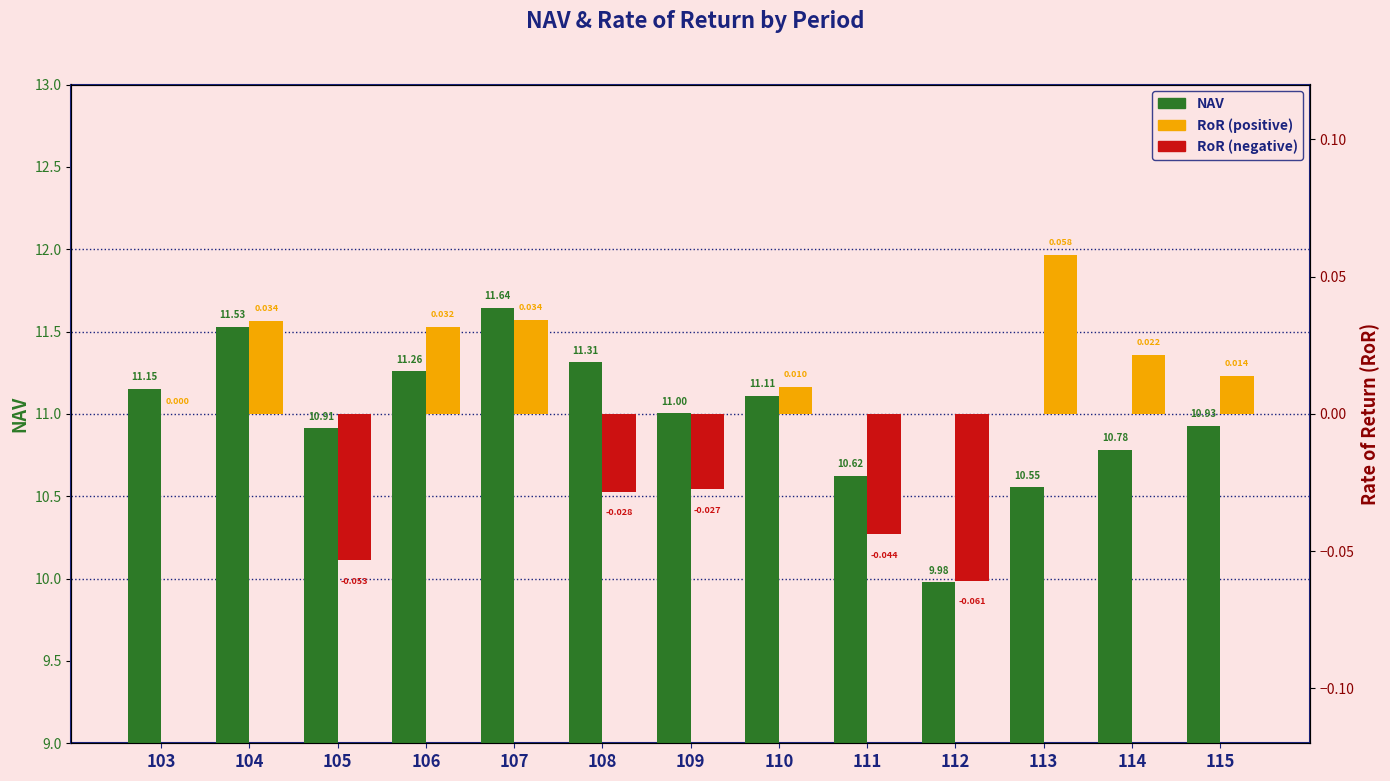

What is the value of the 7th bar from the left?

11.0